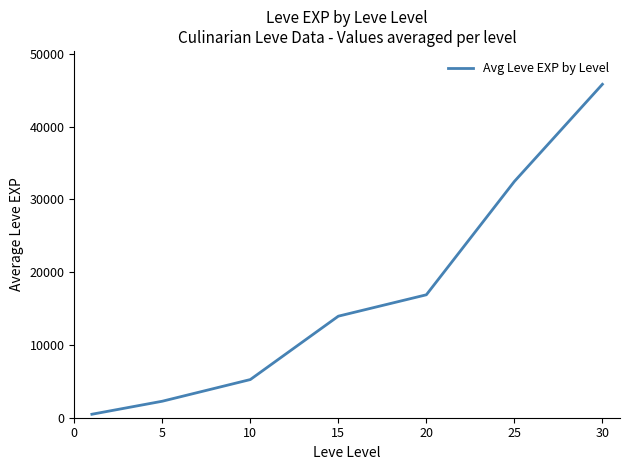

Does the chart display data point markers on the line(s)?

No